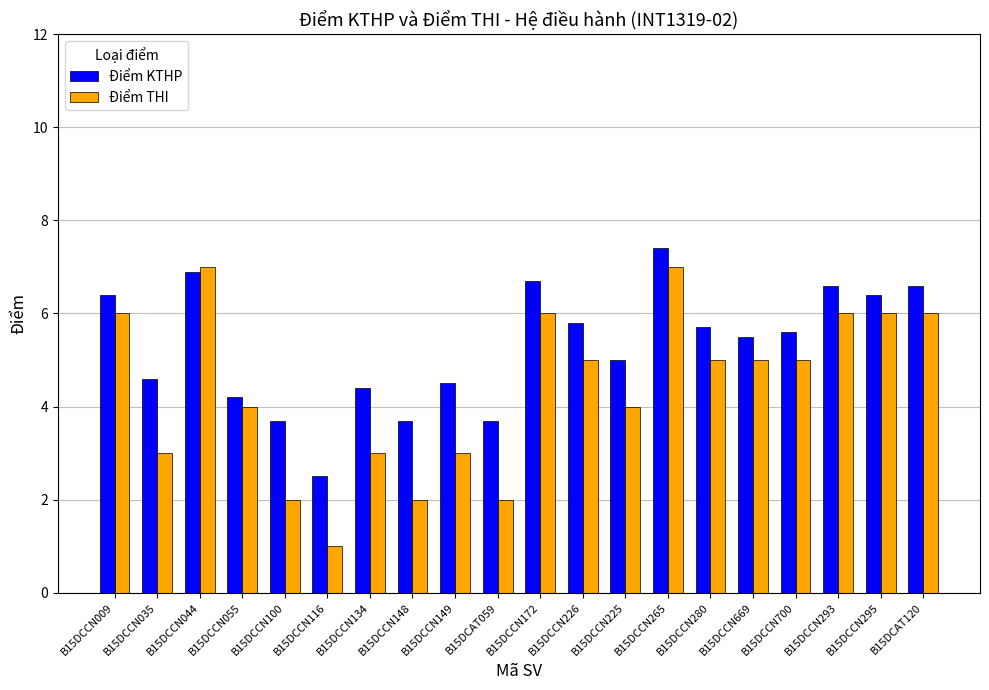

Where does the Điểm THI series first go above 5?

B15DCCN009